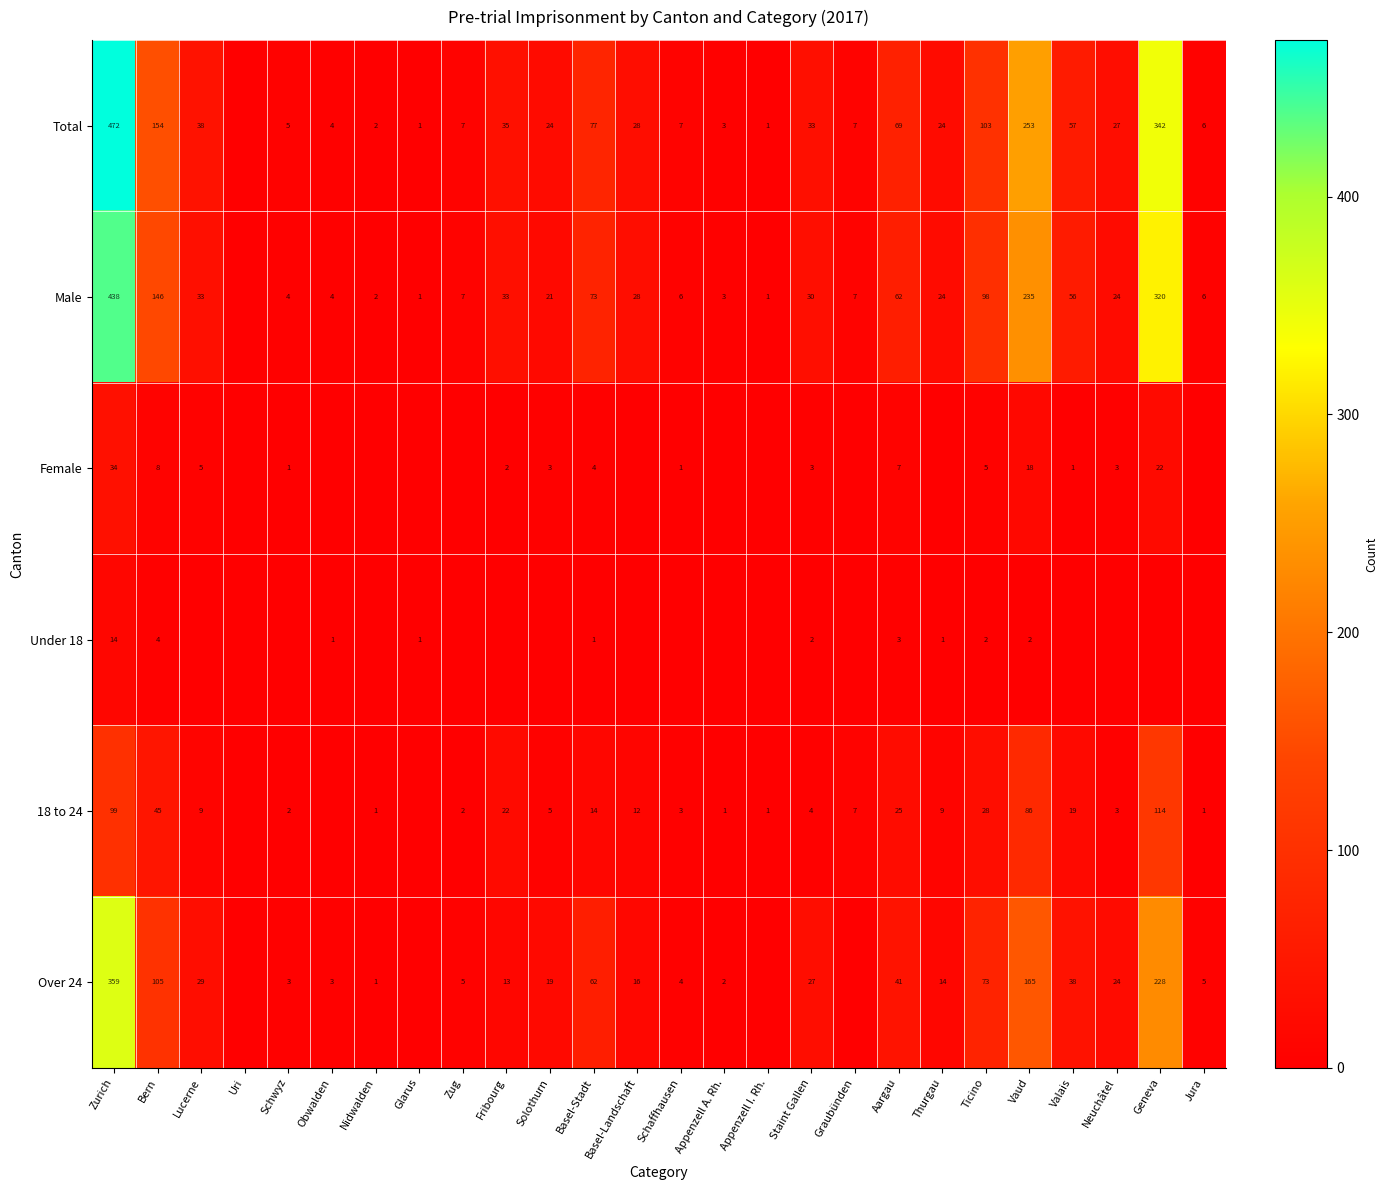

At which category is the sum across all series the highest?

Zurich